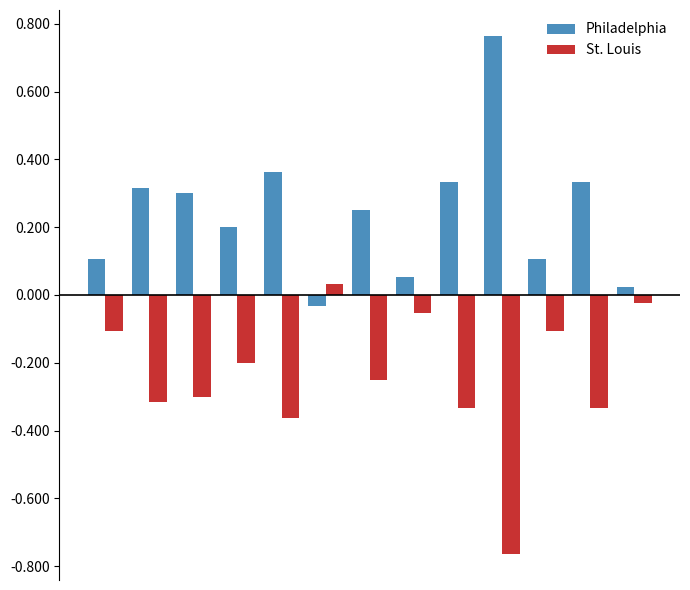

At how many categories does at least one series exceed 0?

13